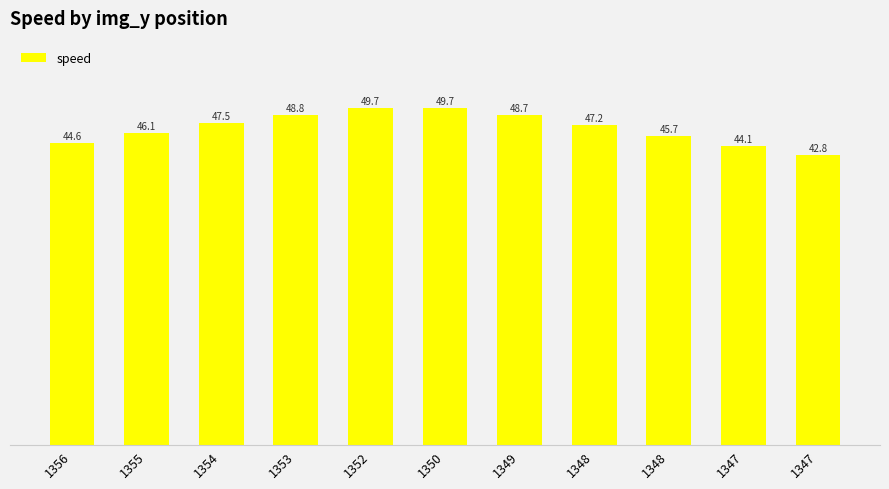

What is the greatest value displayed?

49.7